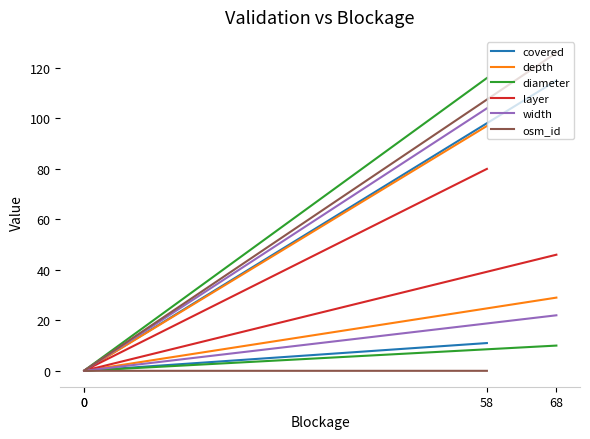

List the labels in order of layer value, largest first.

58, 68, 0, 0